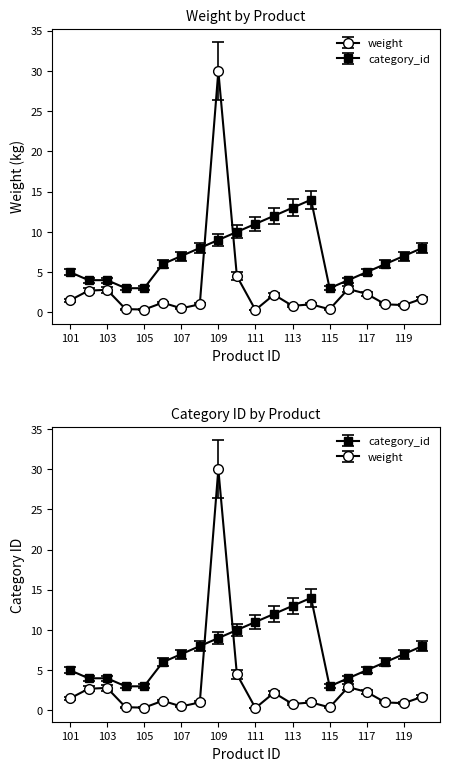

Which category has the lowest value in the category_id series?

104